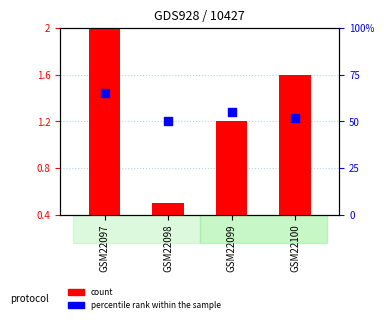

Which series contains the lowest Y value?

count